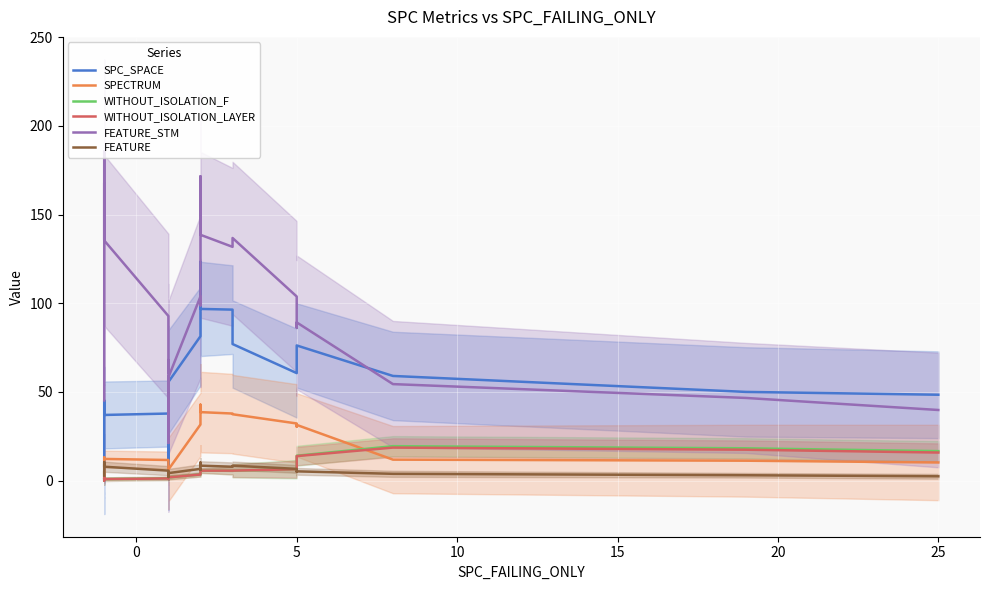

List the series in order of their peak value, highest first.

FEATURE_STM, SPC_SPACE, SPECTRUM, WITHOUT_ISOLATION_F, WITHOUT_ISOLATION_LAYER, FEATURE